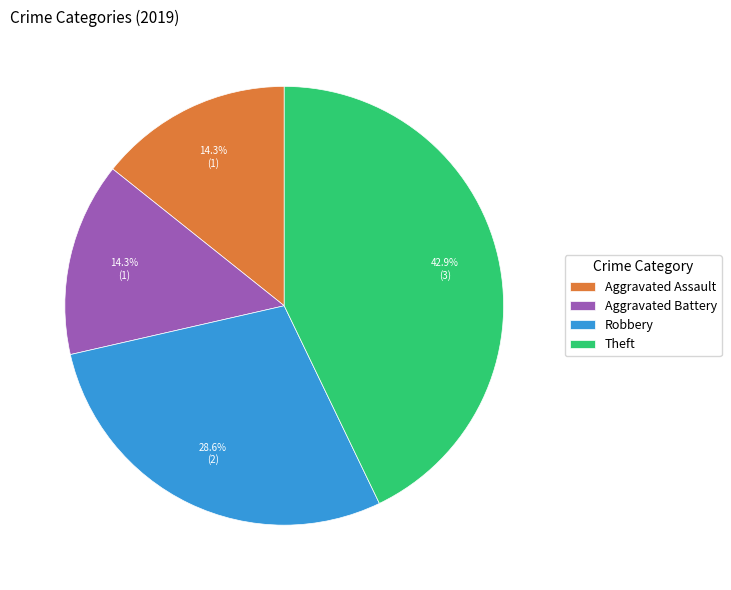

How many segments does this pie chart have?

4